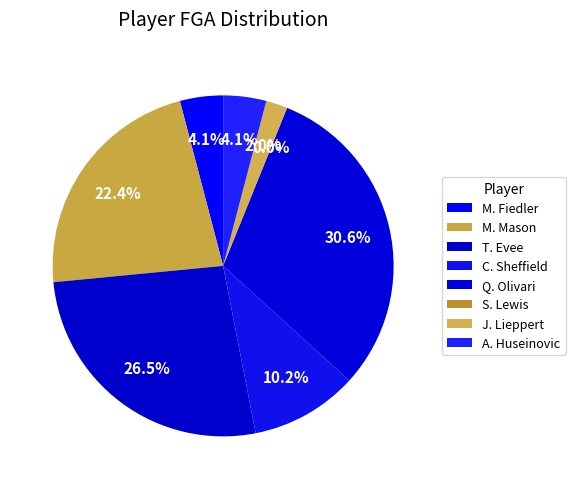

Count the number of slices in the pie.

8